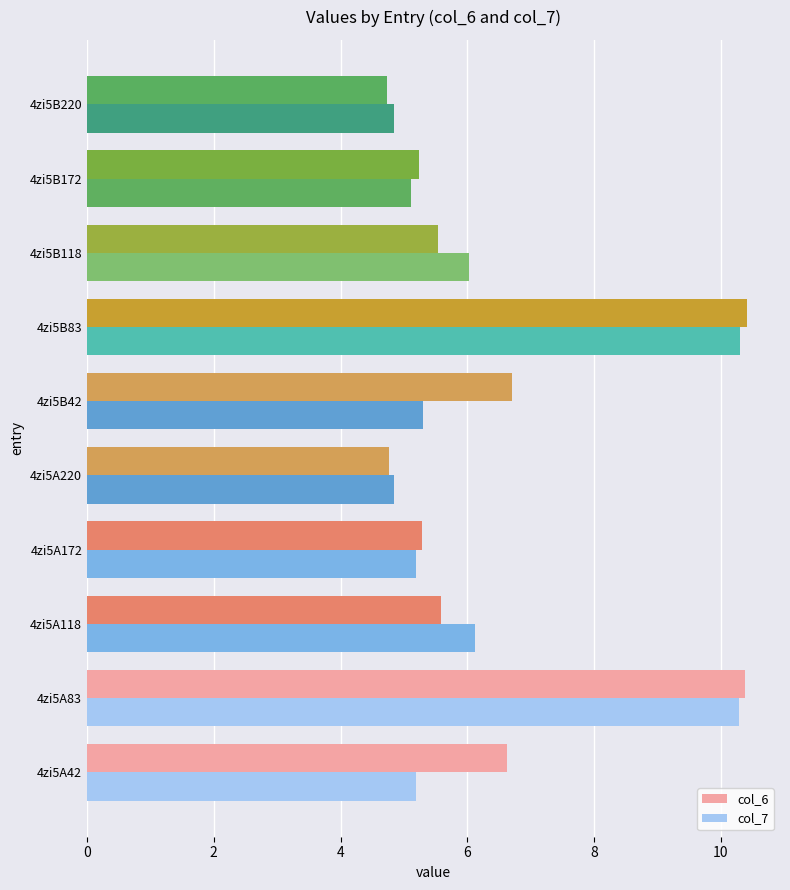

Rank the series at 4zi5B42 from lowest to highest value.

col_7, col_6